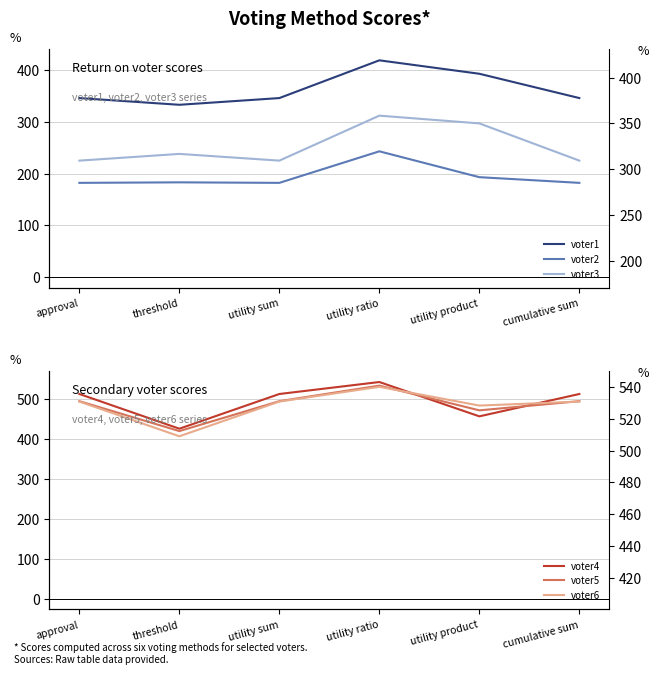

What is the average value of the voter2 series?

194